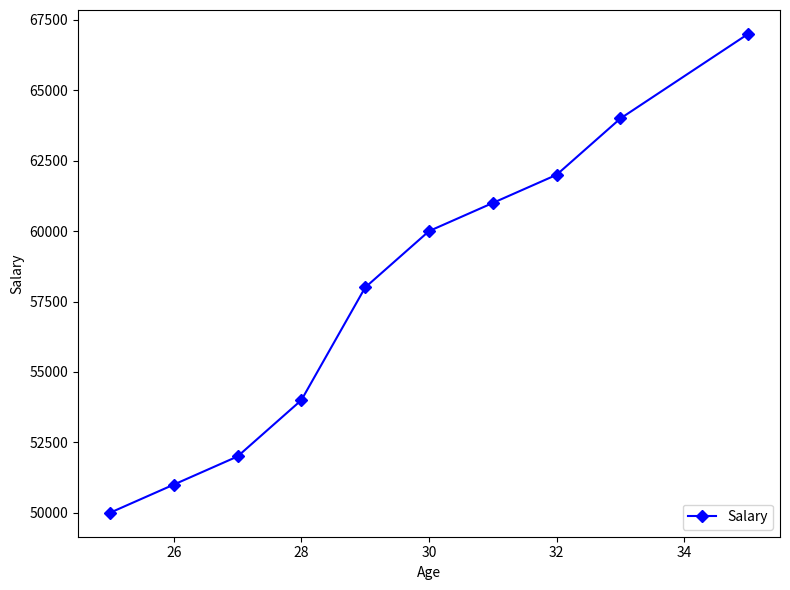

What is the value of the 9th point from the left?

64000